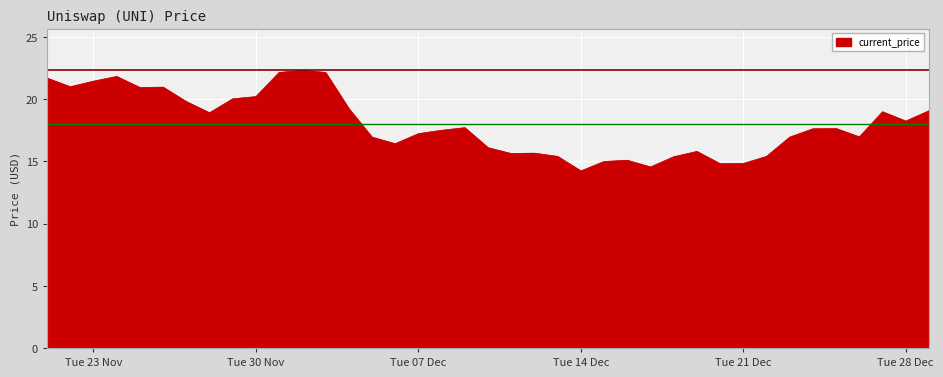

Does the chart have visible grid lines?

Yes